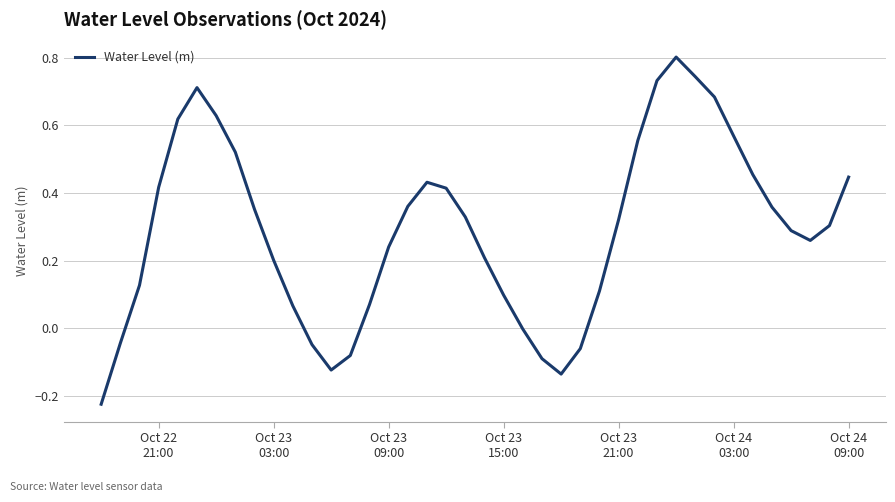

What is the maximum value shown in the chart?

0.8